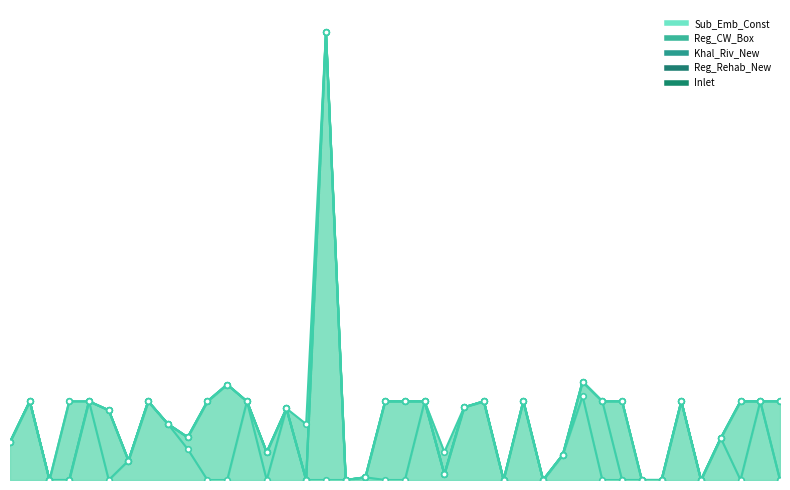

Is the value of Sub_Emb_Const at 32 greater than the value of Reg_CW_Box at 14?

No